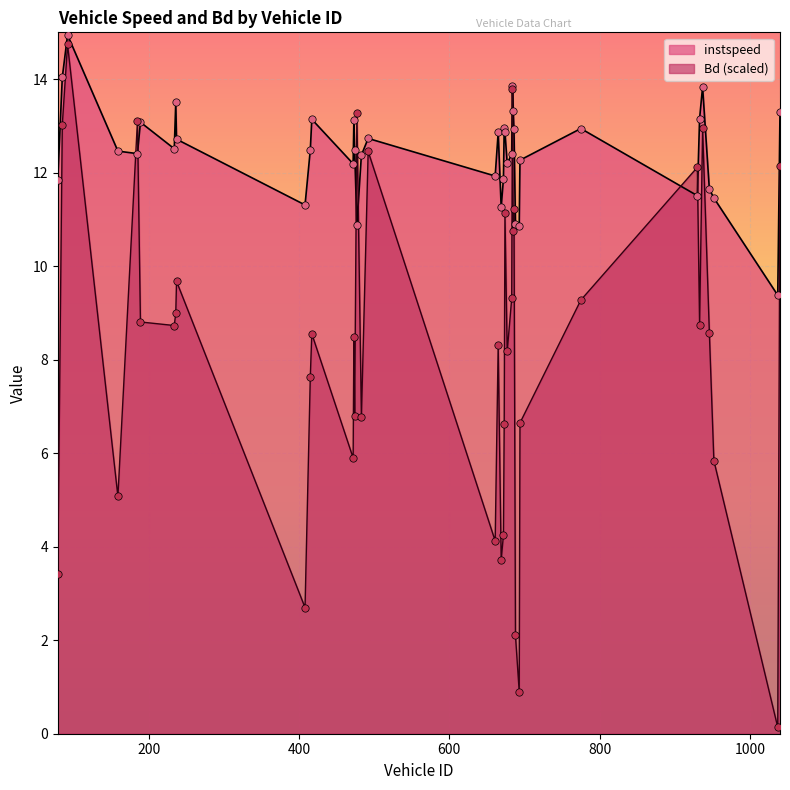

What are all the series names shown in the legend?

instspeed, Bd (scaled)